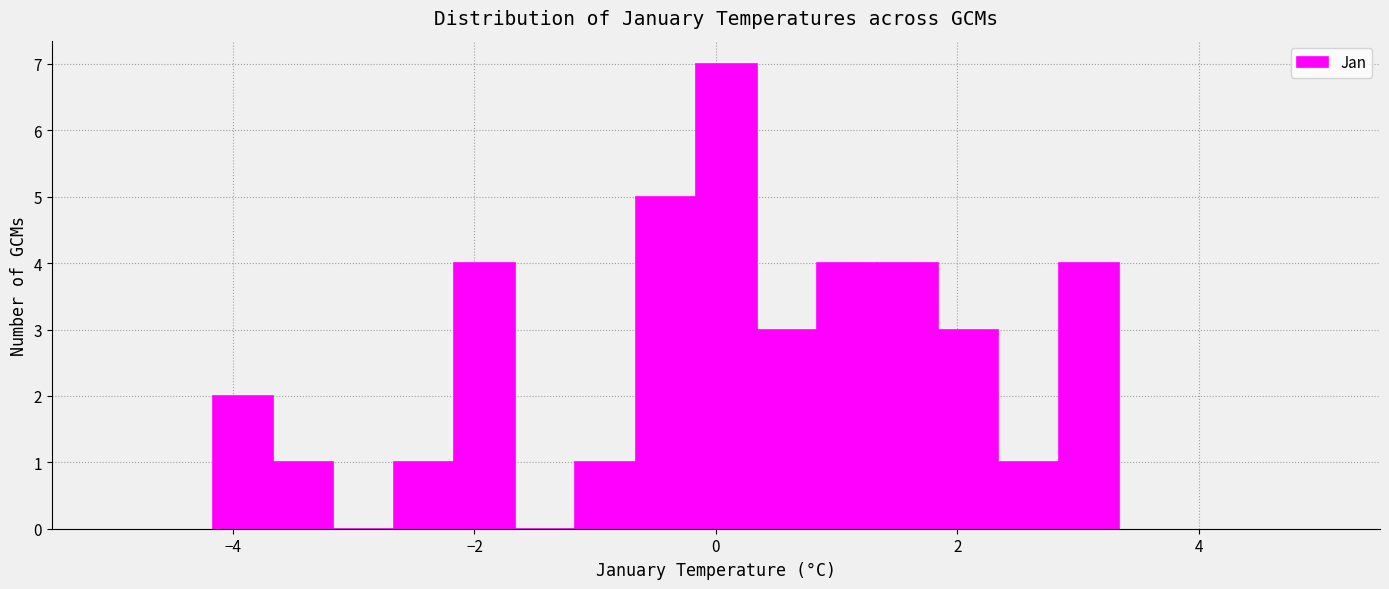

Read against the x-axis, roughly where is the centre of the tallest bar?

0.0